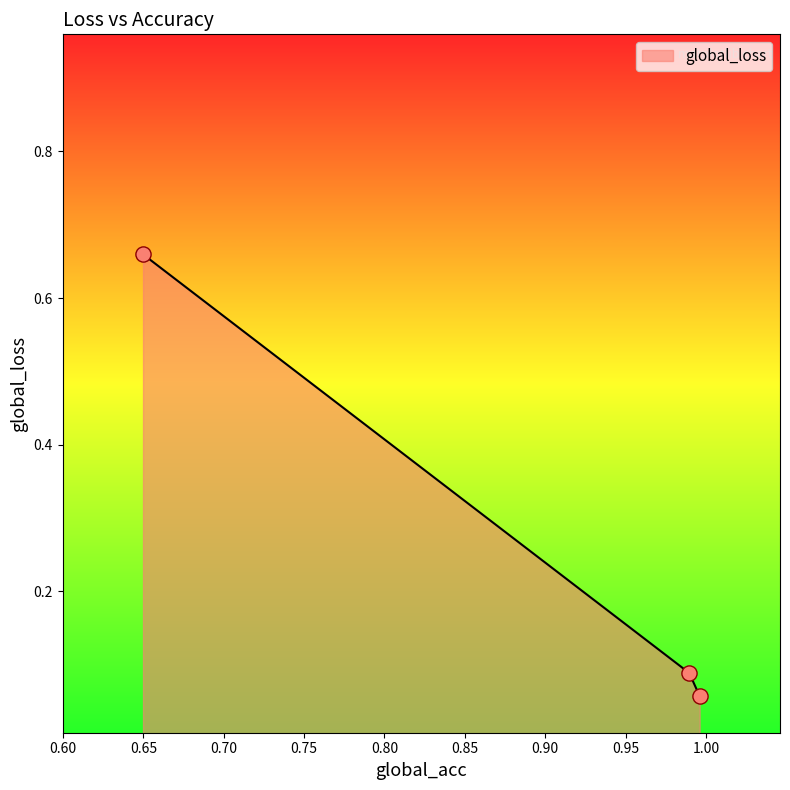

What is the difference between the maximum and second lowest values?

0.6